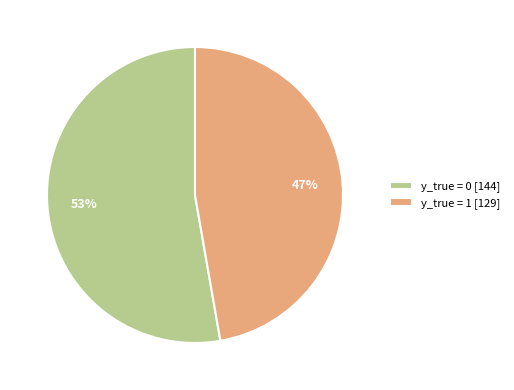

To the nearest percent, what is the combined percentage of y_true = 0 and y_true = 1?

100%